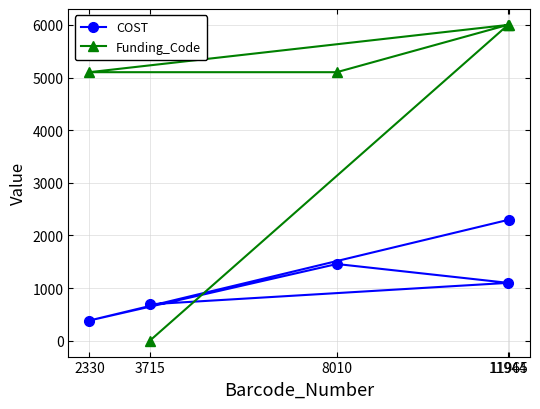

What are all the series names shown in the legend?

COST, Funding_Code